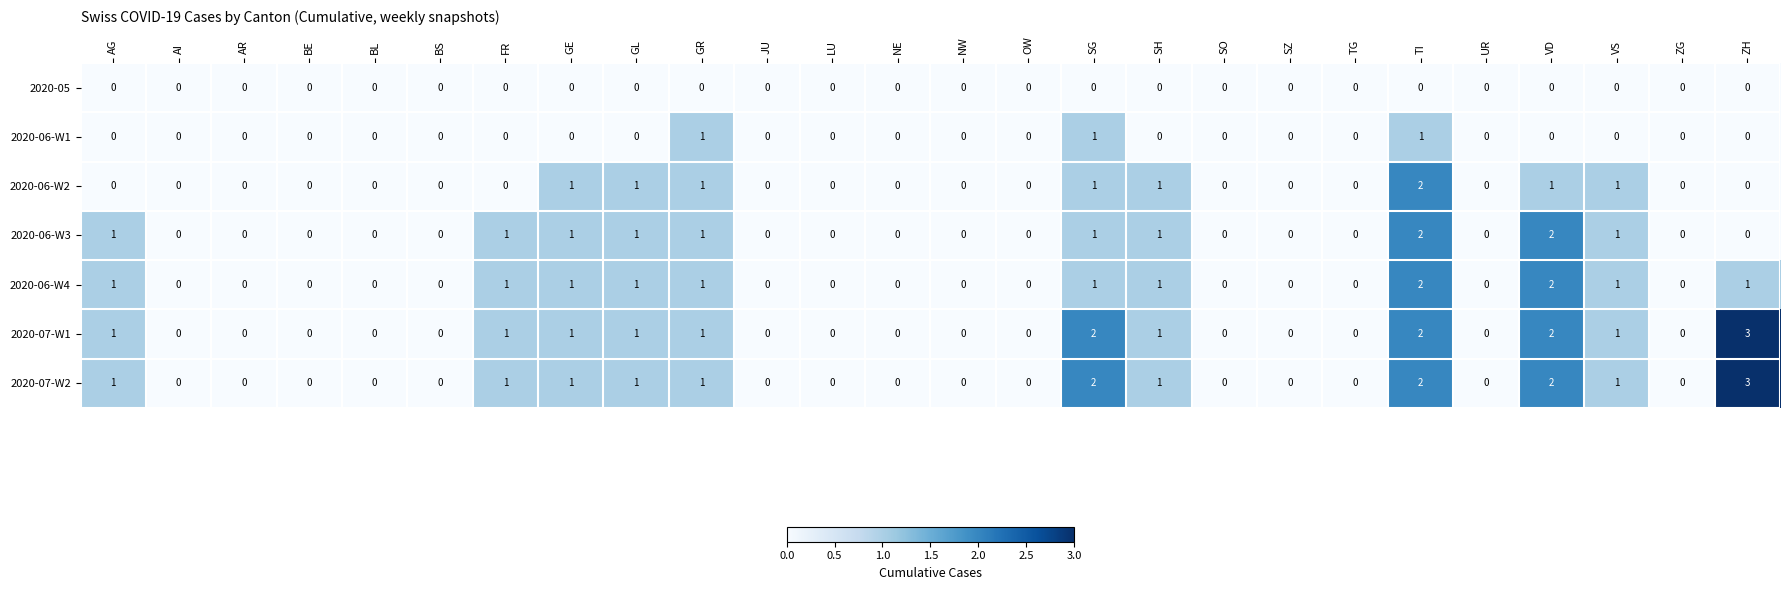

Is the value of 2020-06-W1 at BL greater than the value of 2020-07-W2 at FR?

No